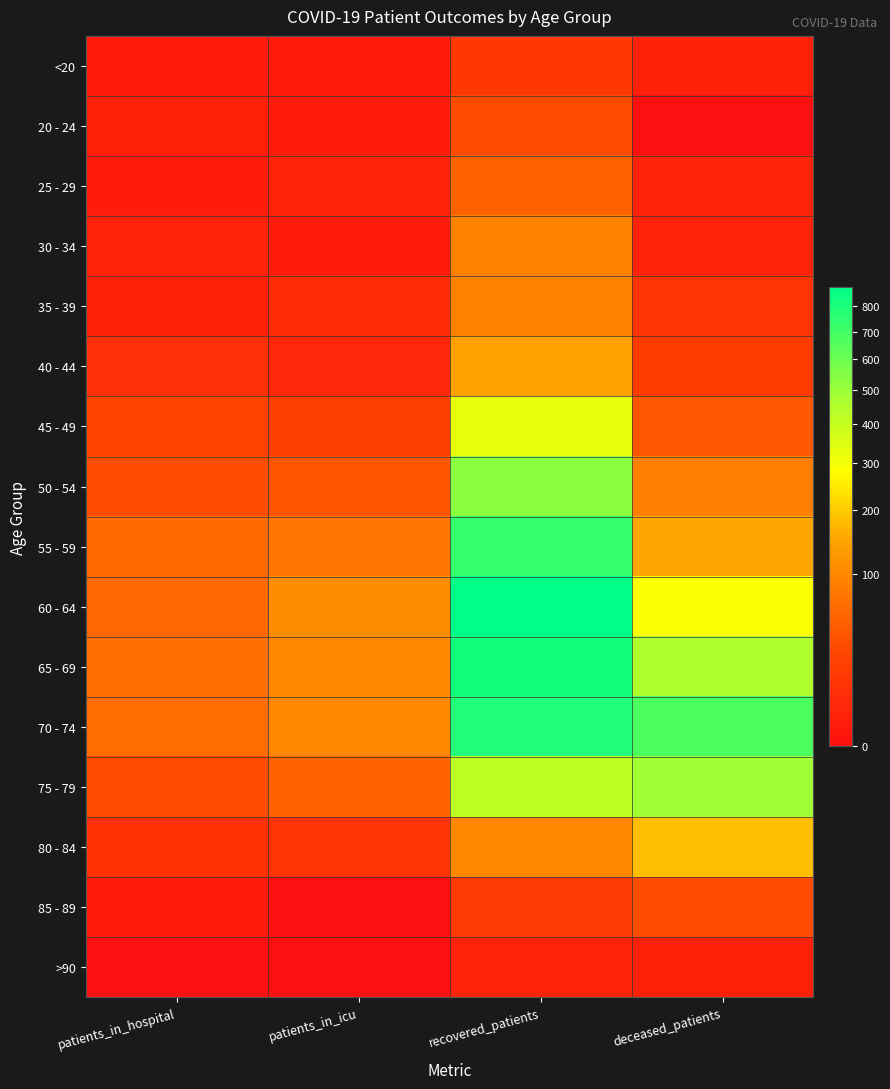

Count the number of categories in the chart.

4